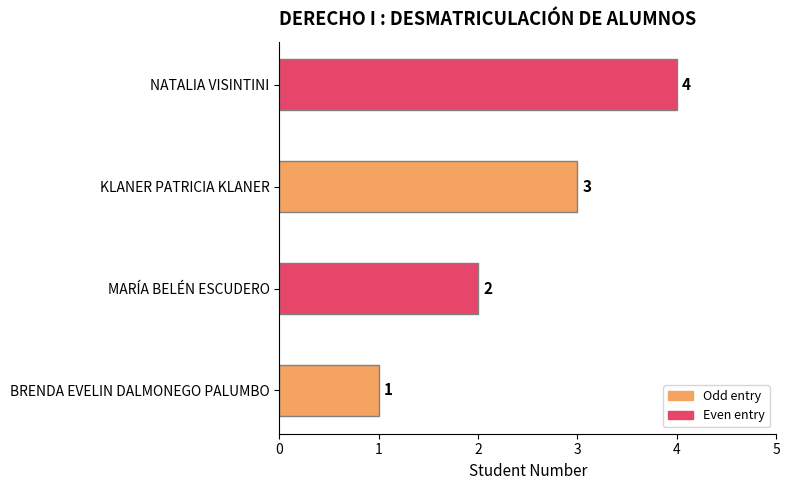

What is the ratio of the value at MARÍA BELÉN ESCUDERO to the value at NATALIA VISINTINI?

0.5